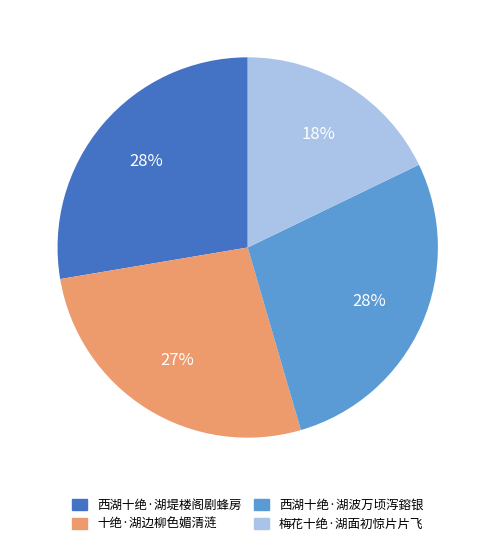

What is the smallest slice in the pie chart?

梅花十绝·湖面初惊片片飞